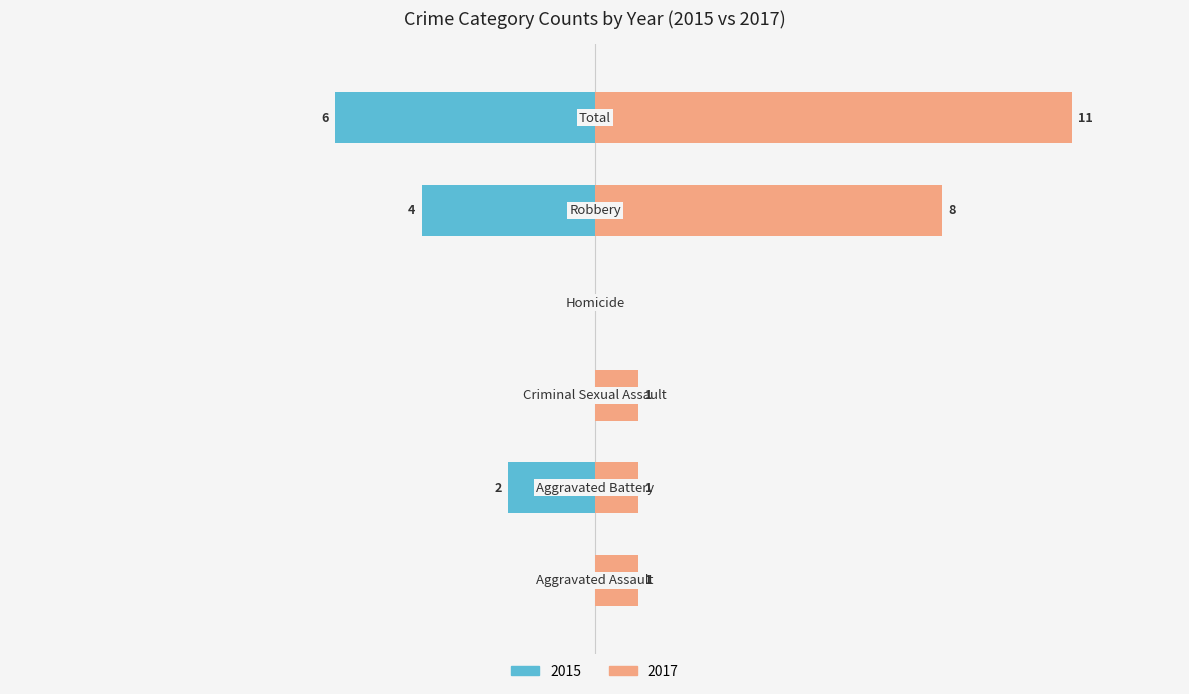

What is the difference between the maximum and minimum values in the 2015 series?

6